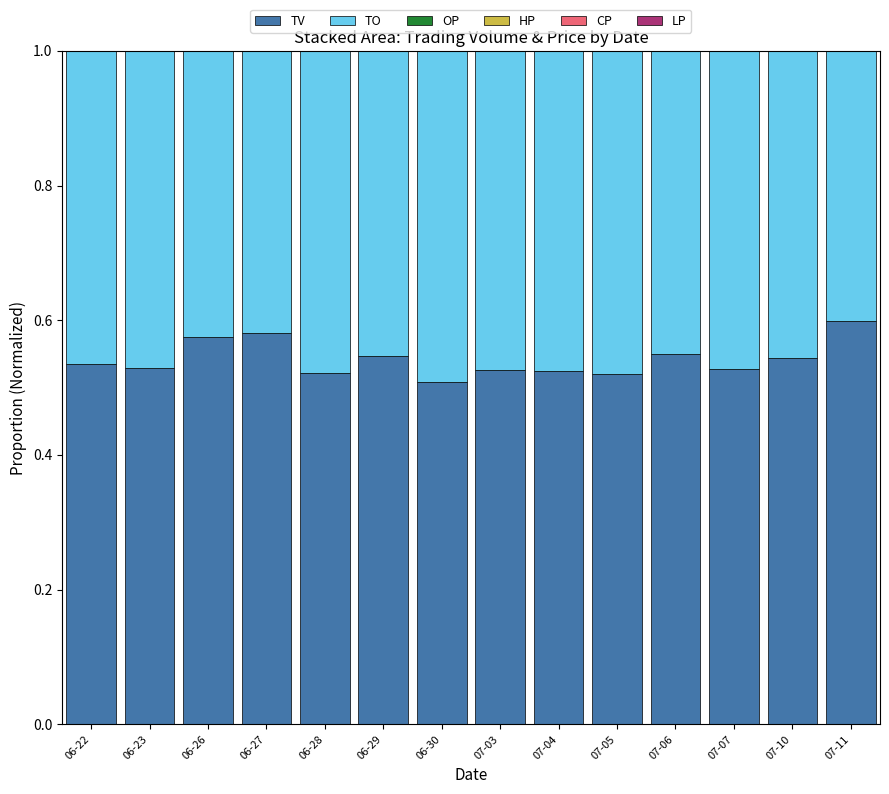

What is the total value across all series at 07-05?

1.0